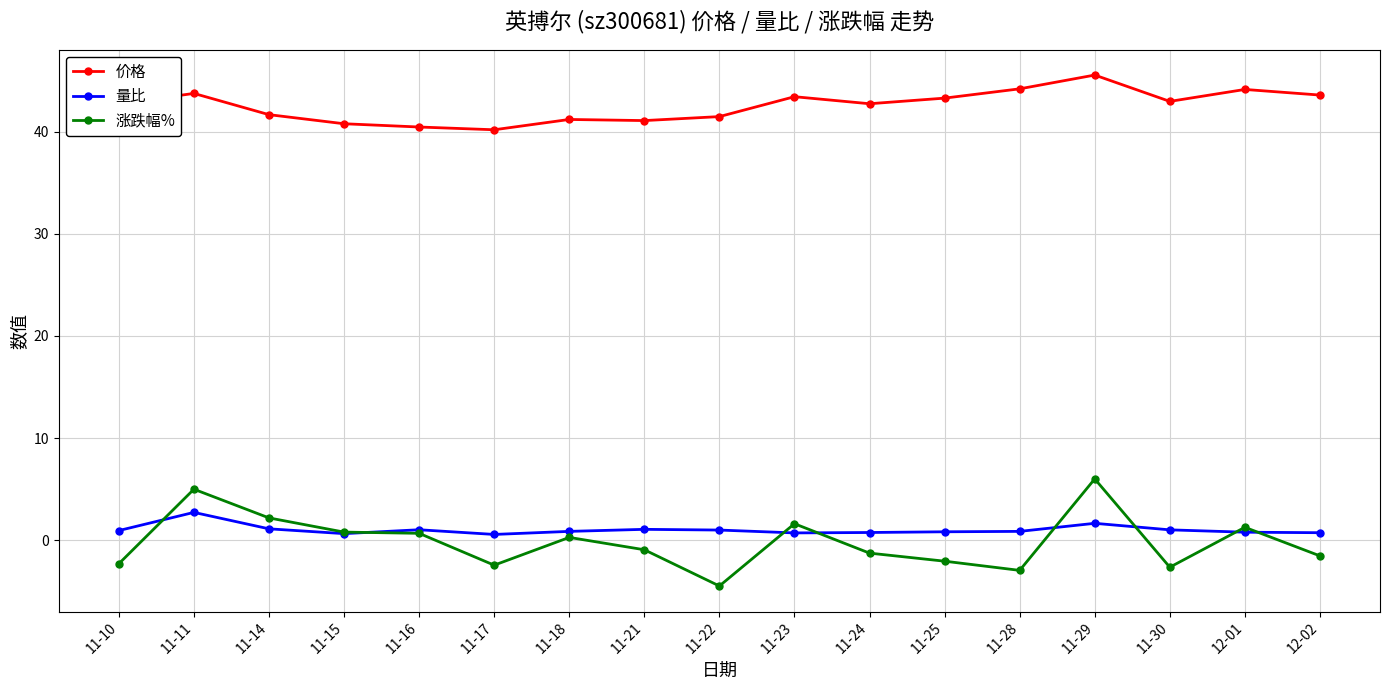

At which label does 量比 reach its peak?

11-11